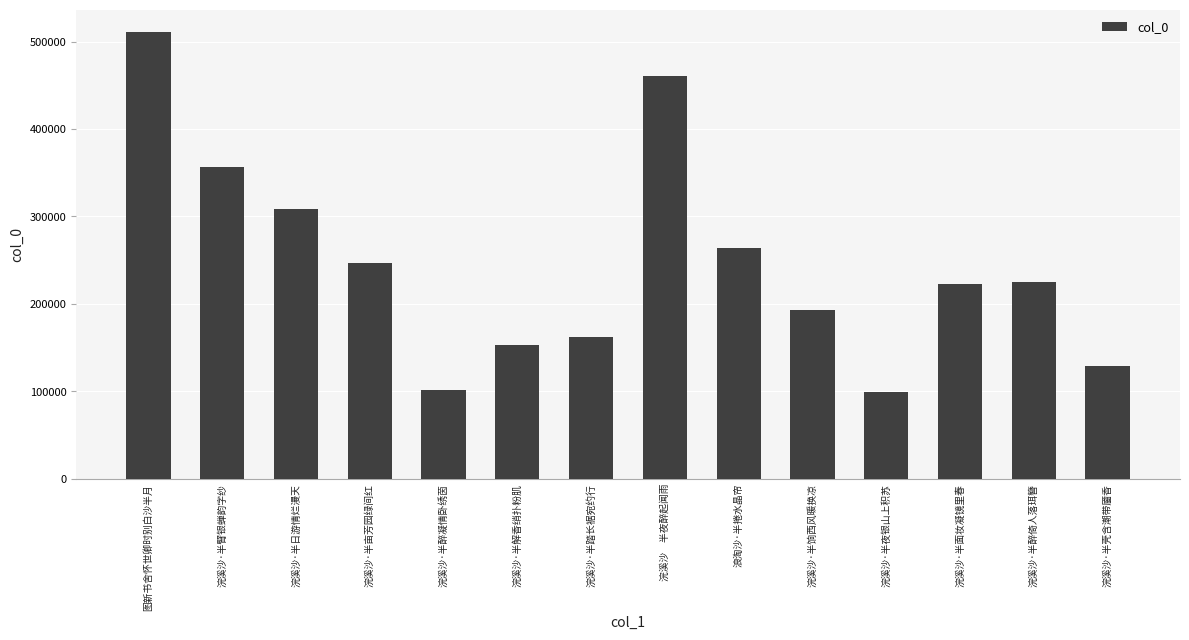

What is the sum of all values?

3434856